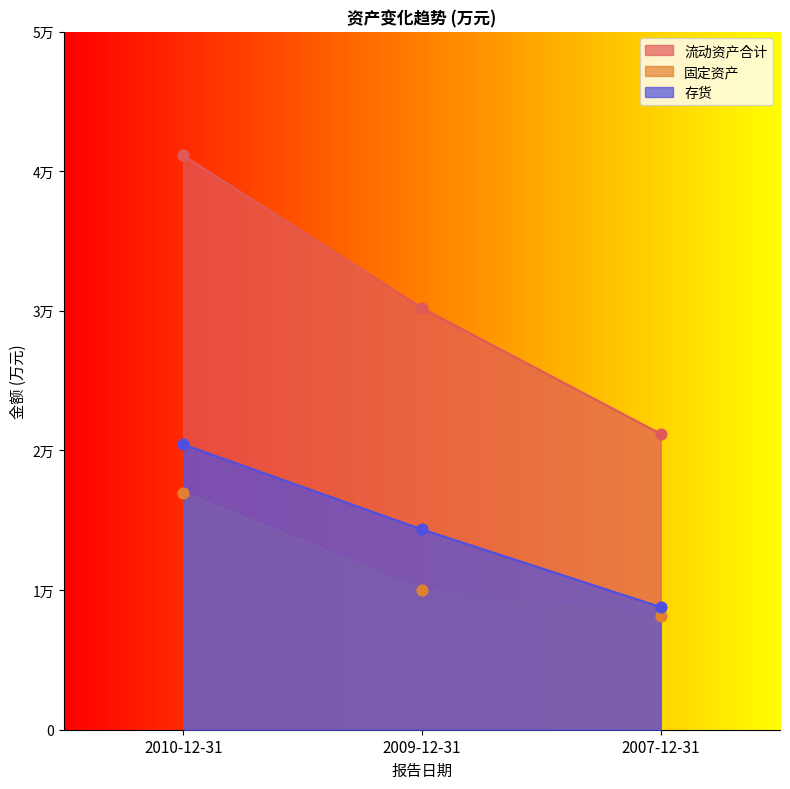

What are all the series names shown in the legend?

流动资产合计, 固定资产, 存货